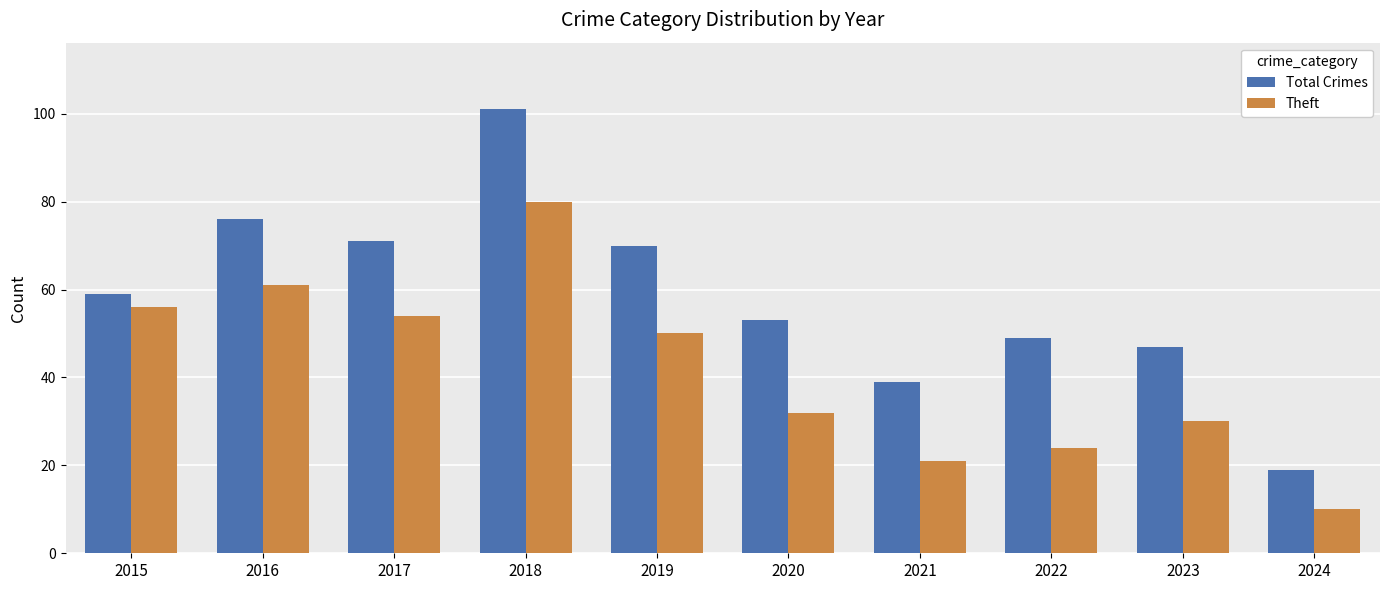

What is the sum of the Total Crimes values at 2016 and 2019?

146